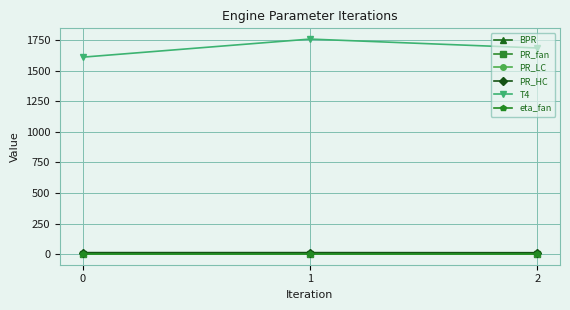

What is the difference between the second highest and minimum values in the T4 series?

75.2